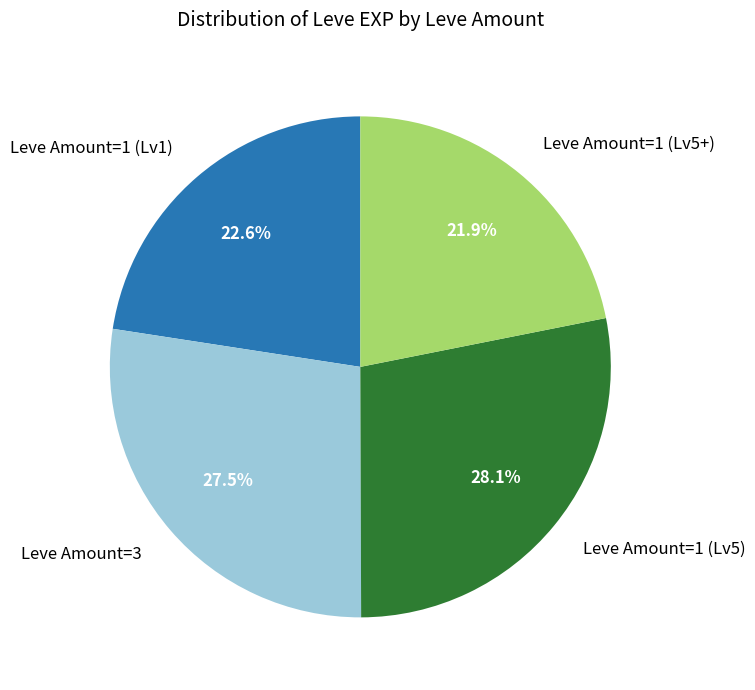

Which has a higher value, Leve Amount=1 (Lv1) or Leve Amount=1 (Lv5+)?

Leve Amount=1 (Lv1)